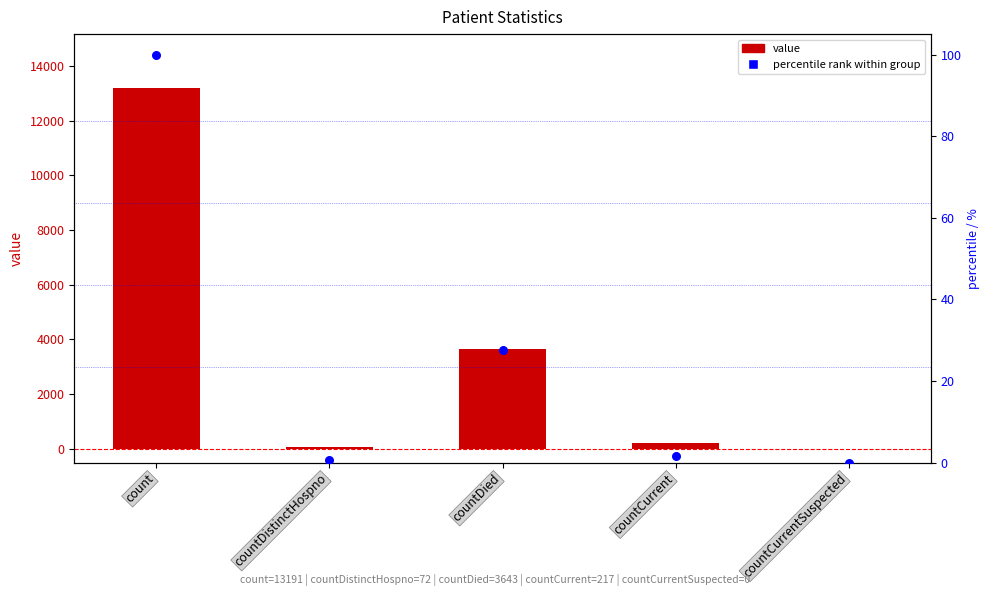

Is the value of value at countDied greater than the value of percentile rank at countDistinctHospno?

Yes